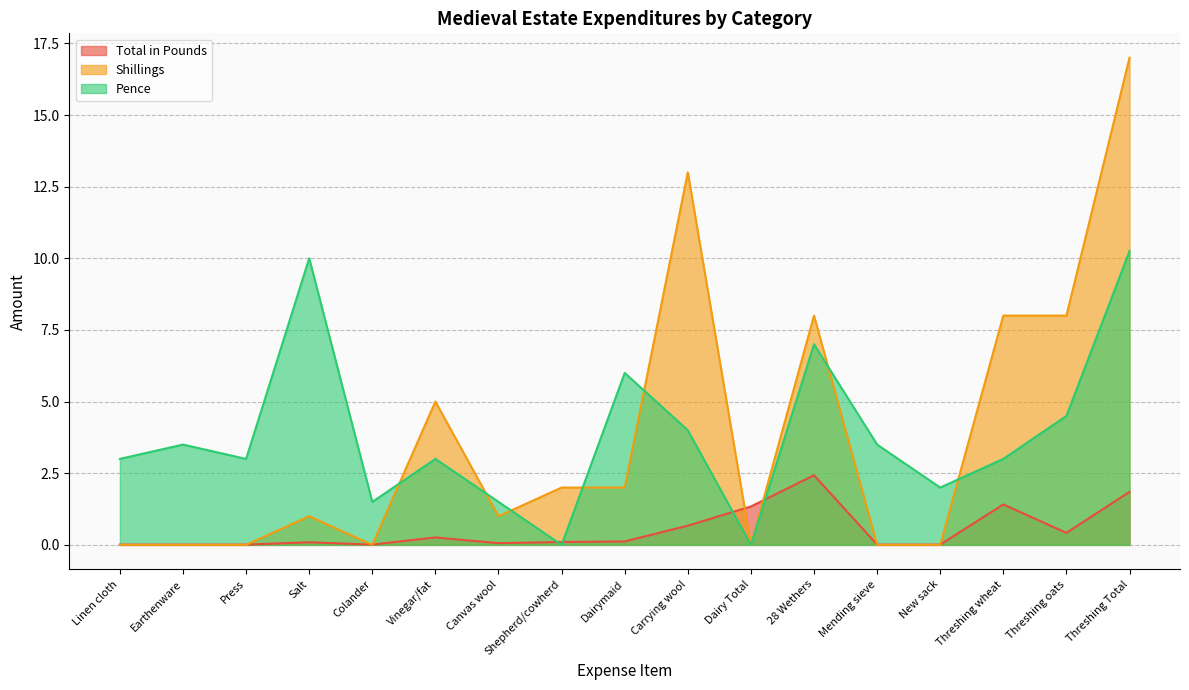

True or false: Shillings has a value of -9.0 at New sack.

False